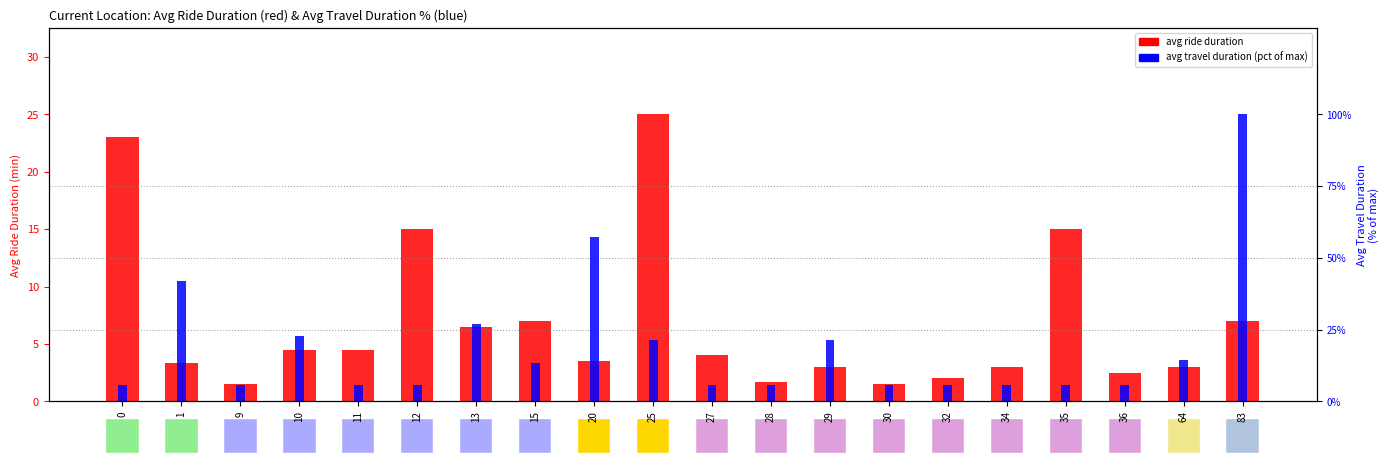

Does the chart contain any negative values?

No